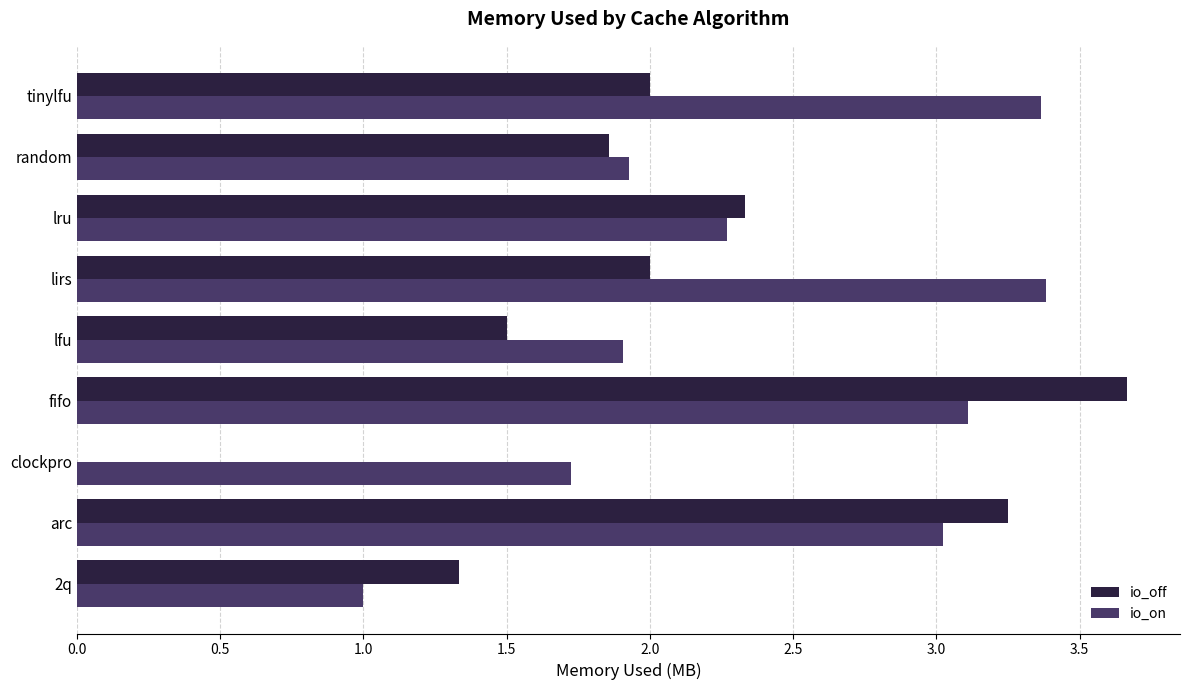

Which series has the widest spread of values?

io_off